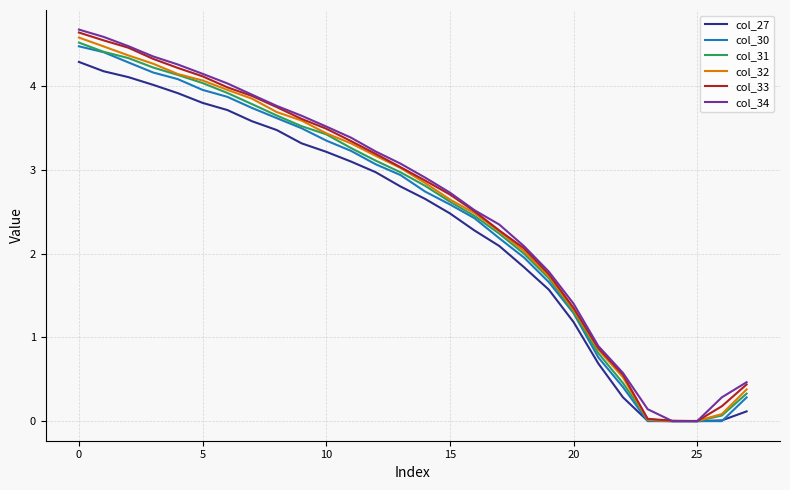

True or false: col_30 and col_34 cross at least once.

False